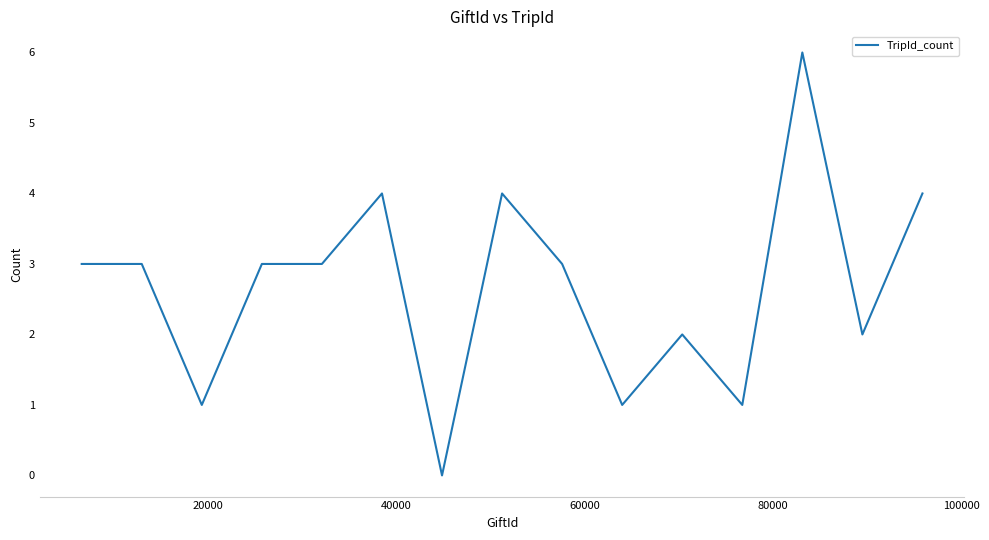

What is the maximum value shown in the chart?

6